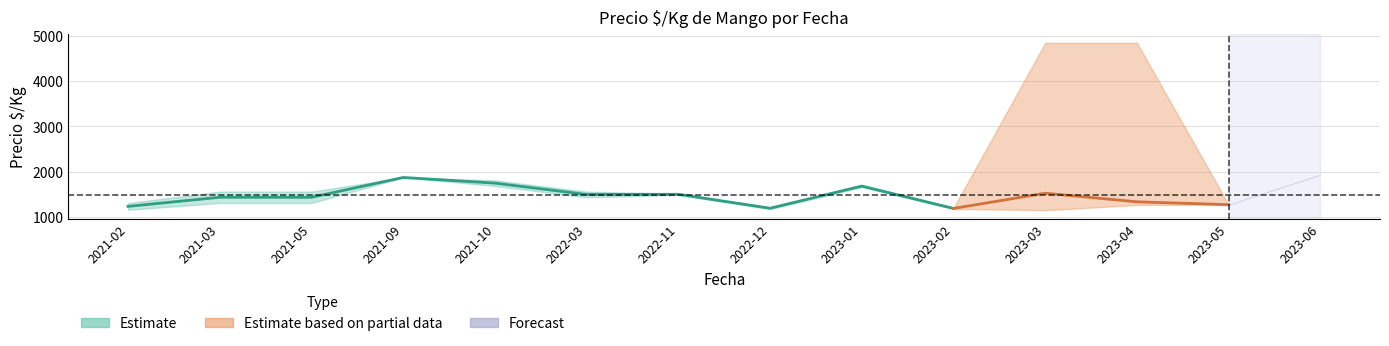

True or false: Precio min has a value of 1275 at 2023-05.

True